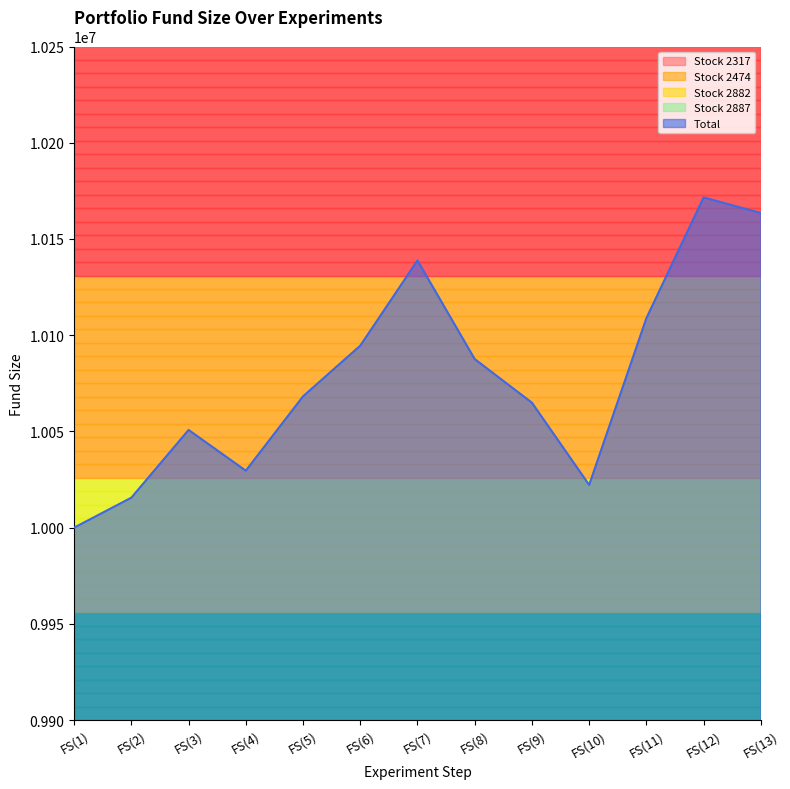

What is the total value across all series at FS(4)?

18059160